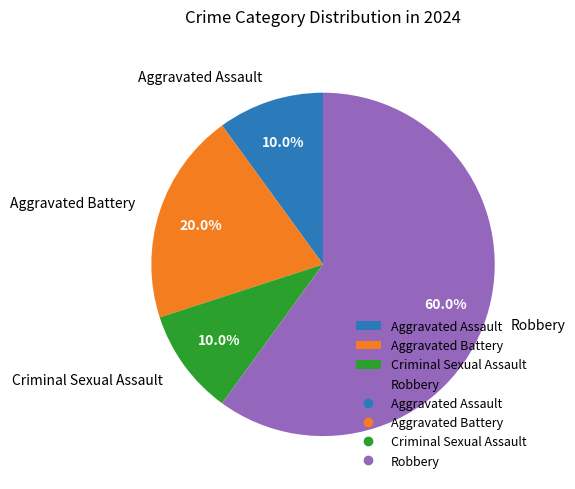

How many slices are in this pie chart?

4